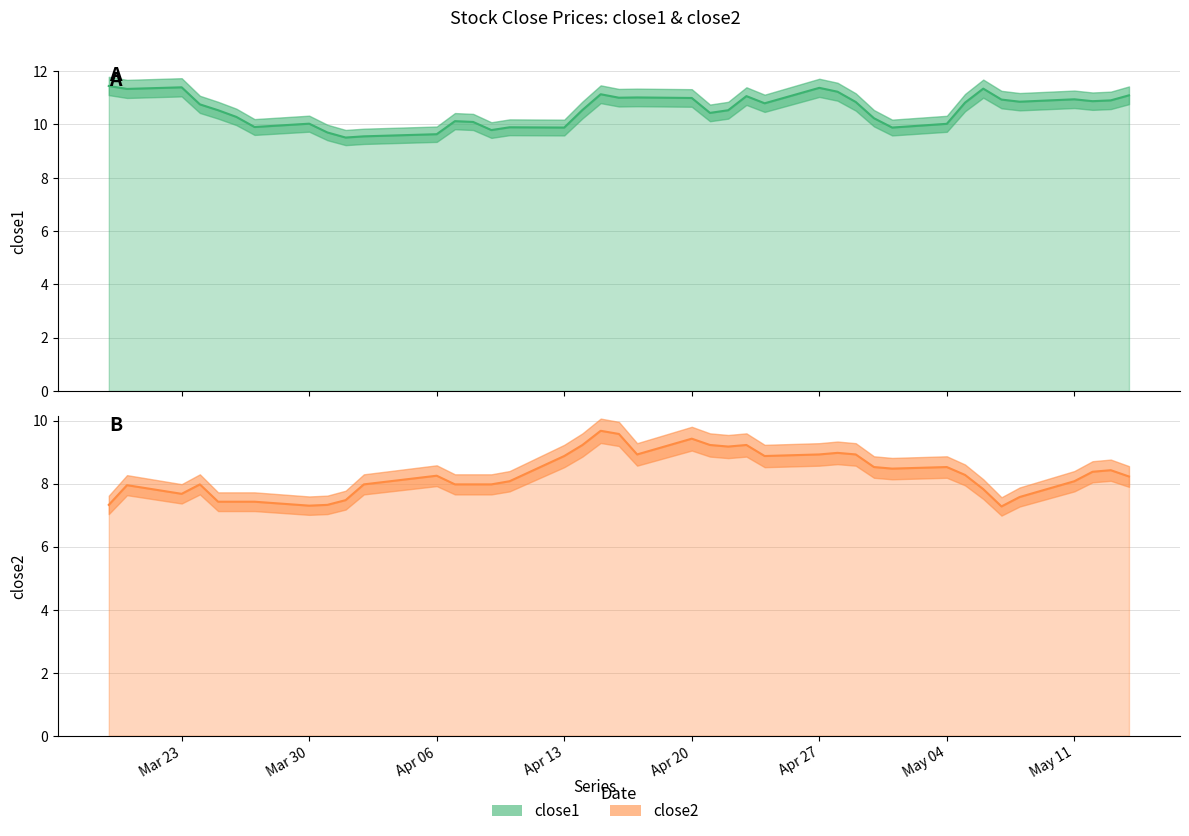

The close2 series shows 14.4 at 17. True or false?

False